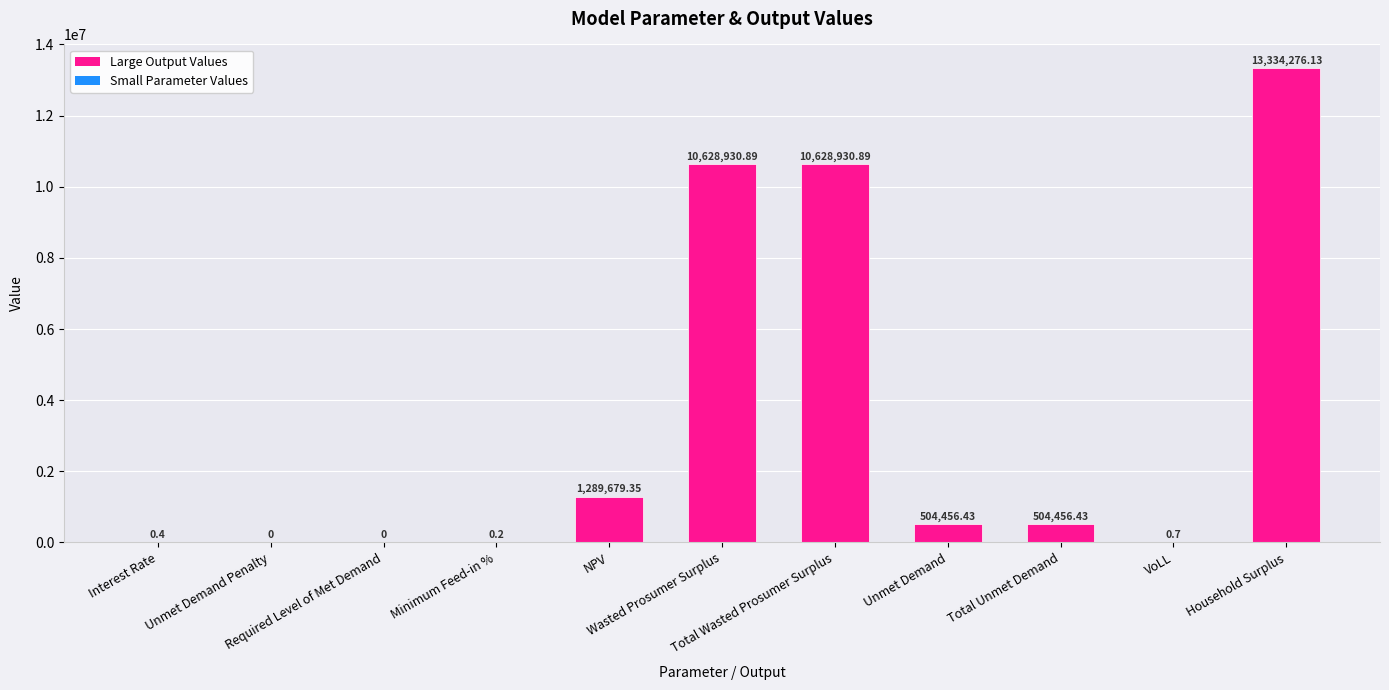

Count the number of values greater than 504456.

6